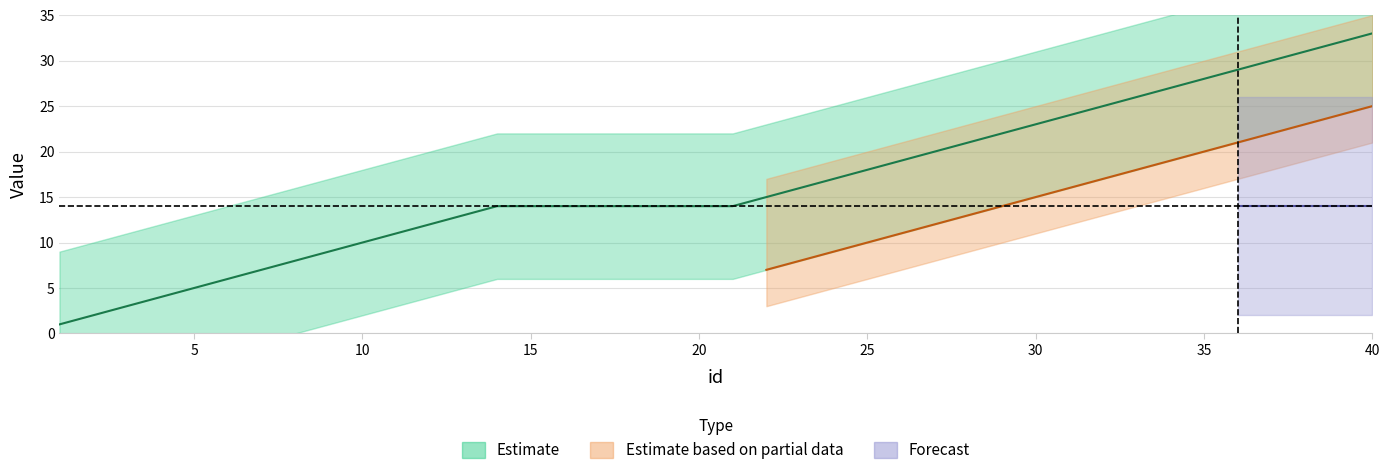

What is the average value?

16